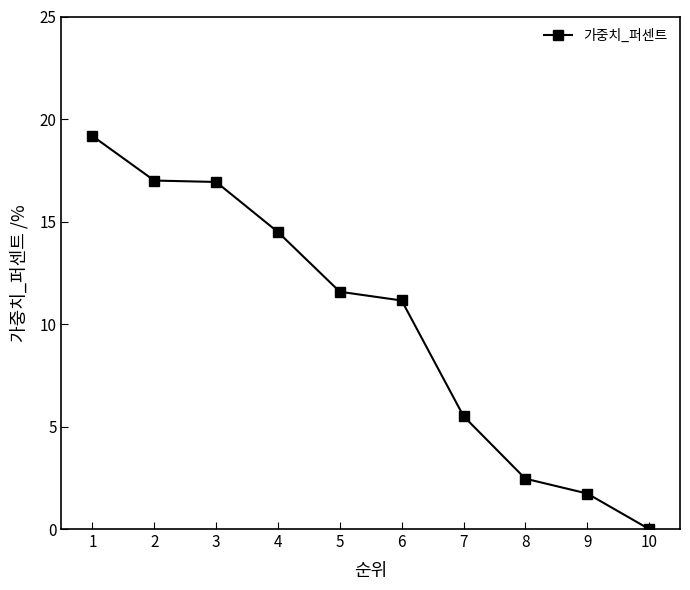

What is the change in value from 1 to 3?

-2.2